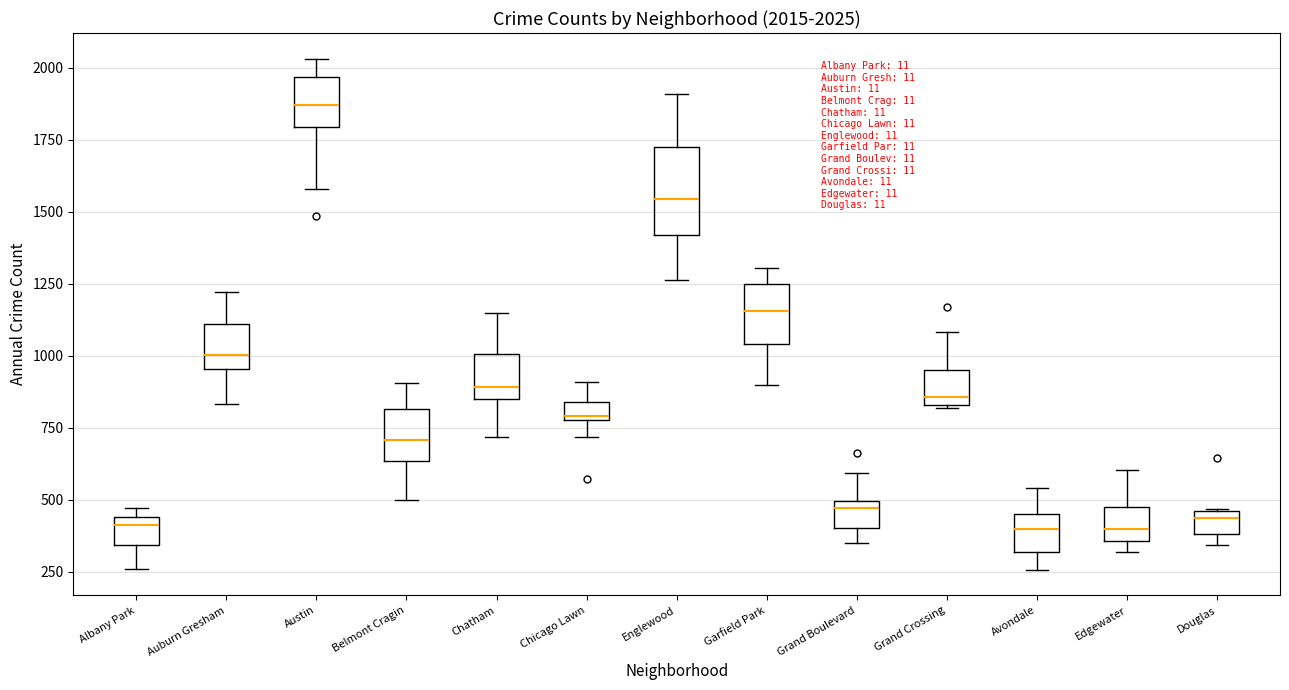

Which box has the highest median line?

Austin